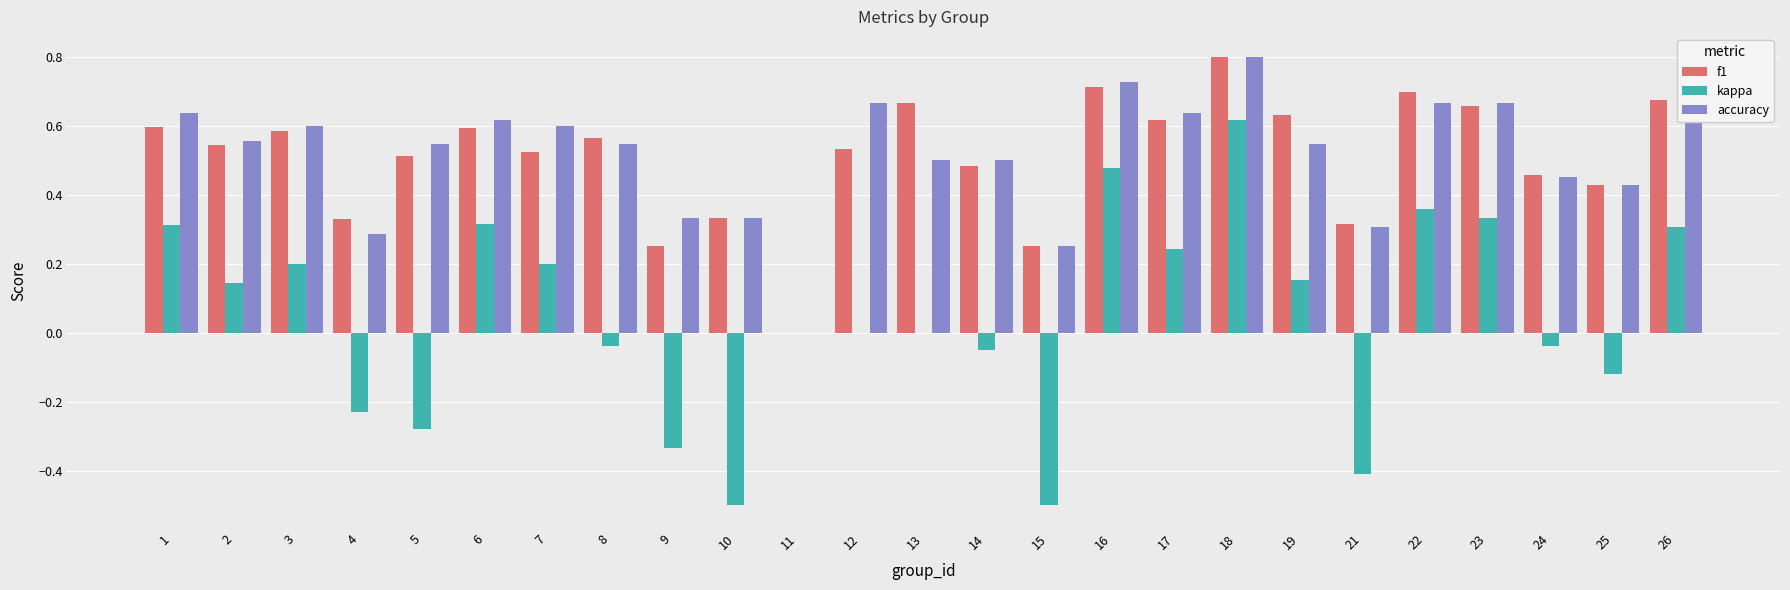

At which category is the sum across all series the highest?

18